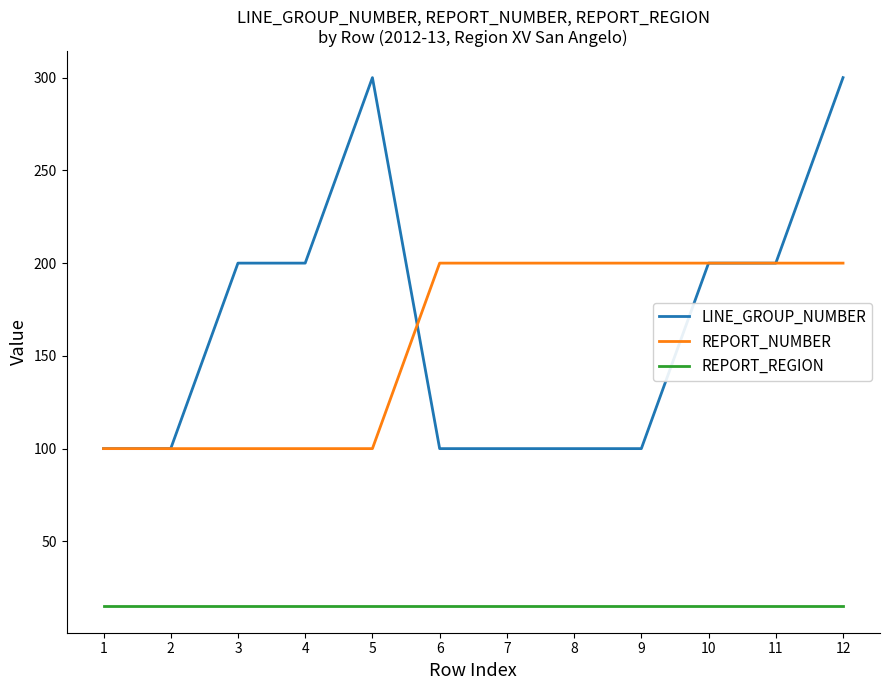

Rank the series by their maximum value, from lowest to highest.

REPORT_REGION, REPORT_NUMBER, LINE_GROUP_NUMBER